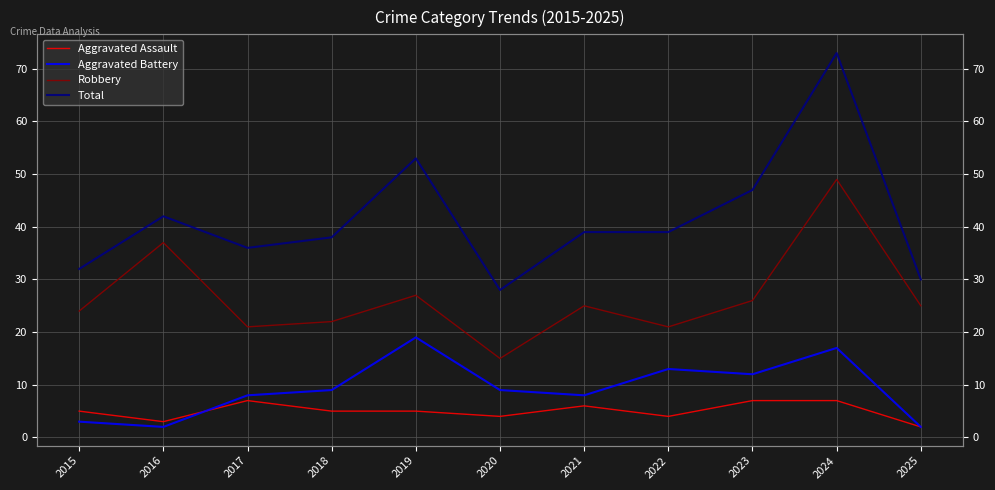

Reading right to left, list all the values displayed in this chart.

Aggravated Assault: 2	7	7	4	6	4	5	5	7	3	5
Aggravated Battery: 2	17	12	13	8	9	19	9	8	2	3
Robbery: 25	49	26	21	25	15	27	22	21	37	24
Total: 30	73	47	39	39	28	53	38	36	42	32